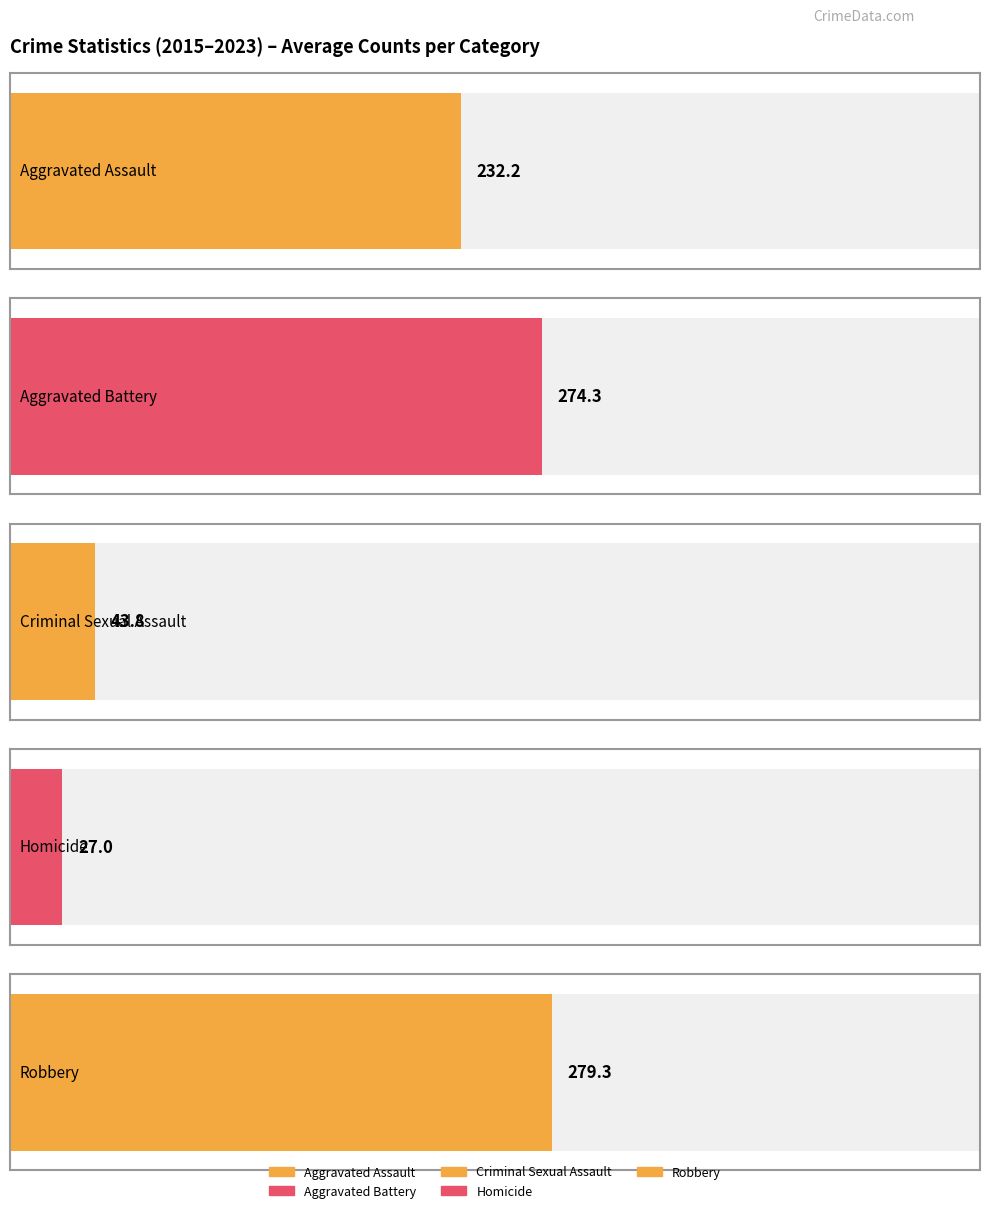

The Criminal Sexual Assault series shows 22 at 2023. True or false?

False